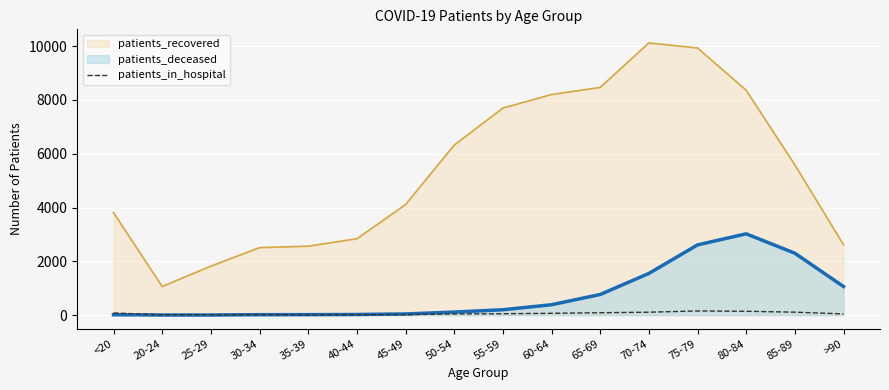

True or false: patients_recovered and patients_deceased cross at least once.

False